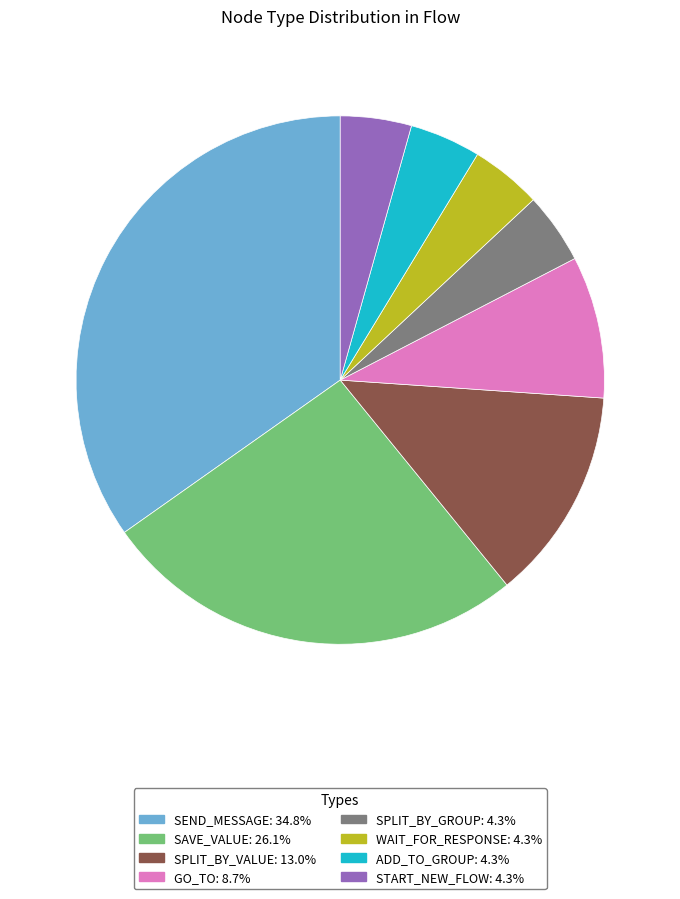

Is there a majority slice in this chart?

No